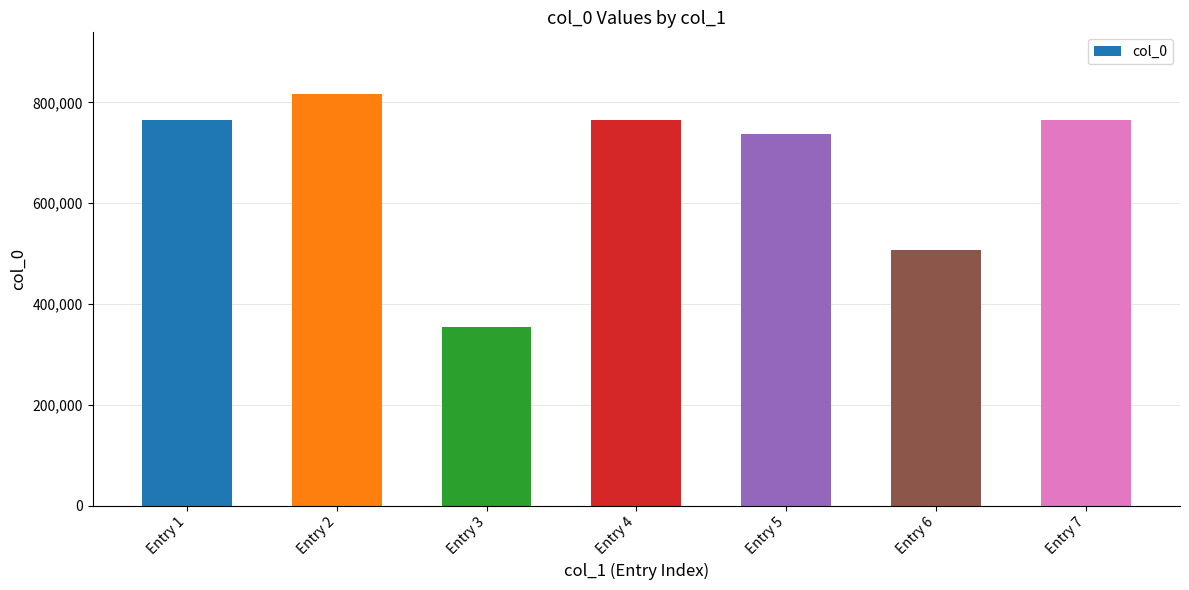

What is the ratio of the value at Entry 7 to the value at Entry 1?

1.0